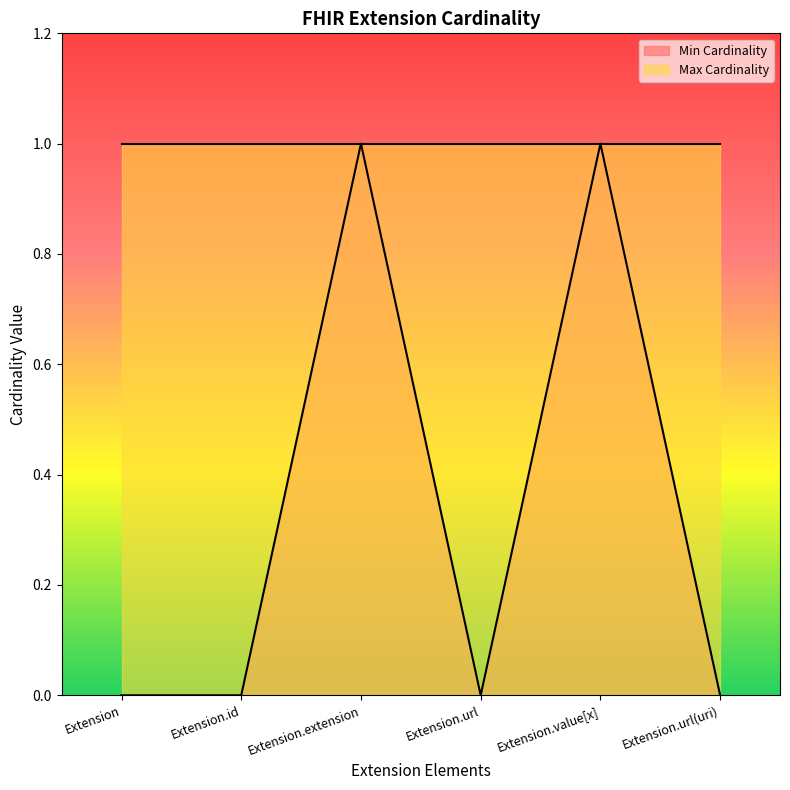

How many points are lower than both their immediate neighbors (excluding endpoints)?

1